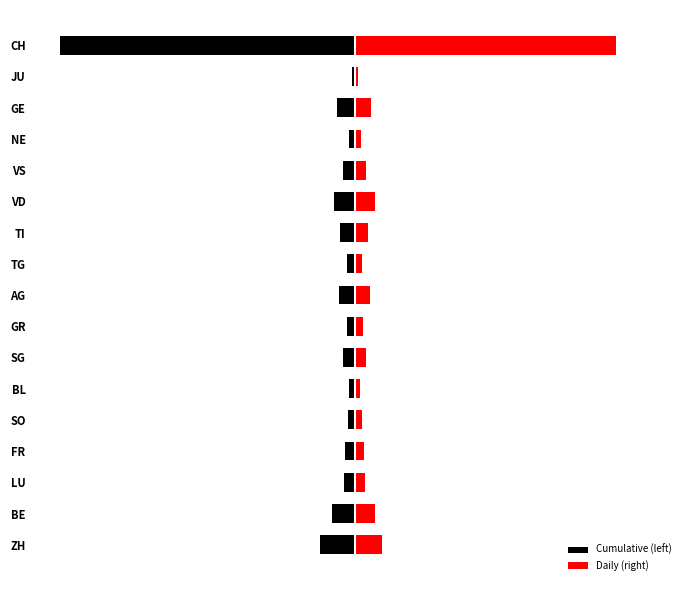

How many data points in Daily (right) are less than 2012?

8